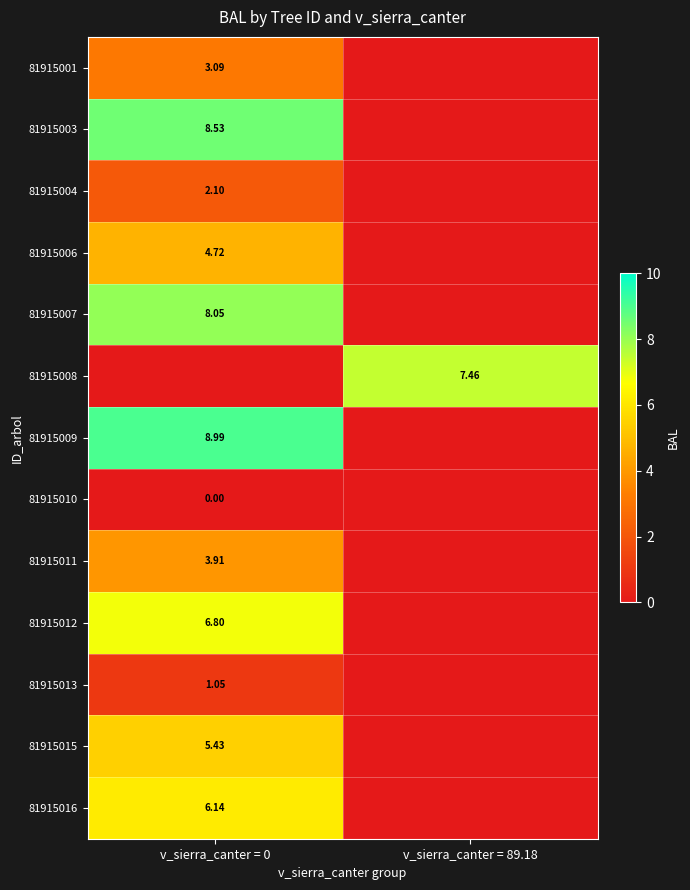

Is it true that 81915004 equals -0.8 at v_sierra_canter = 89.18?

False